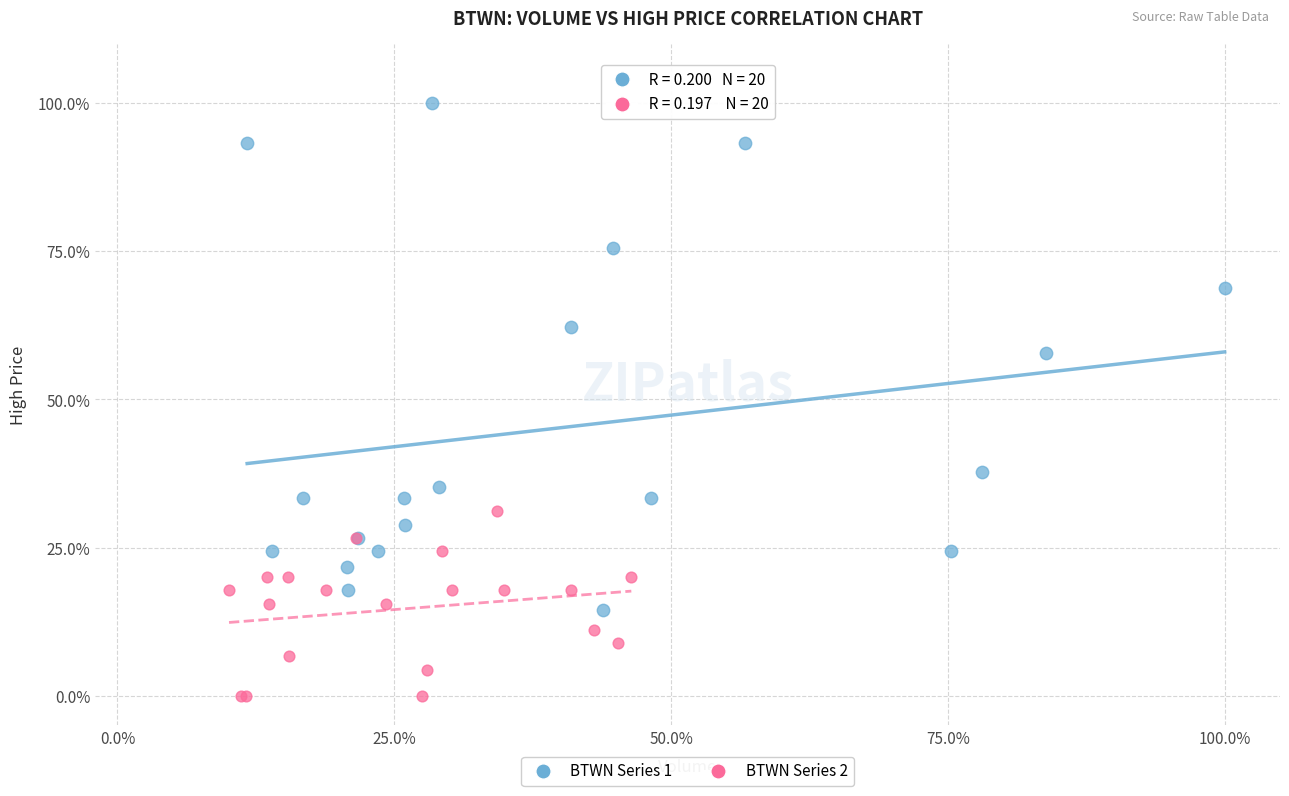

What are all the series names shown in the legend?

BTWN Series 1, BTWN Series 2